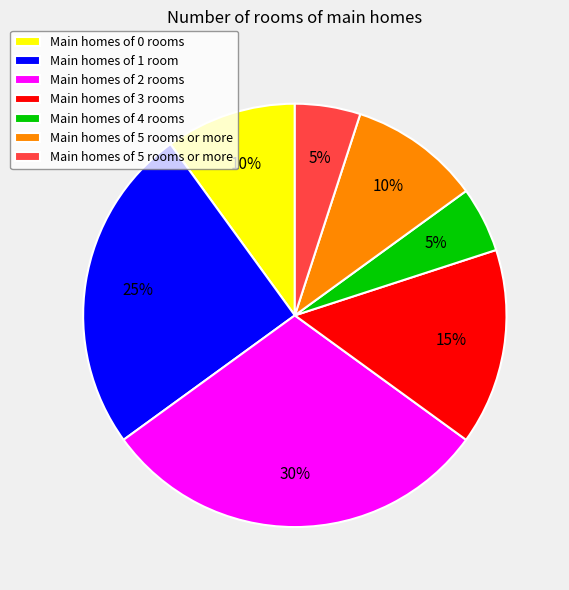

Is there a majority slice in this chart?

No